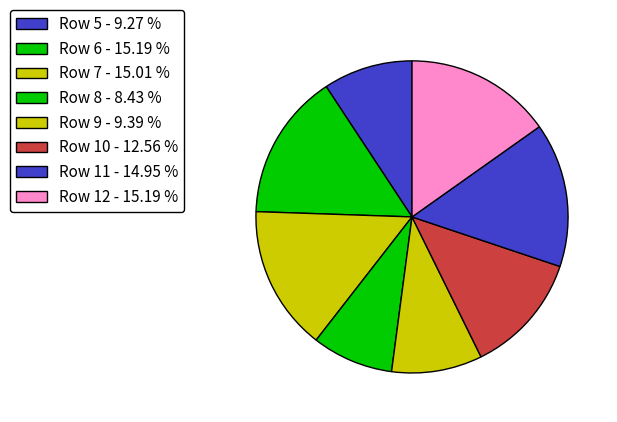

Which category has the biggest portion of the pie?

Row 6